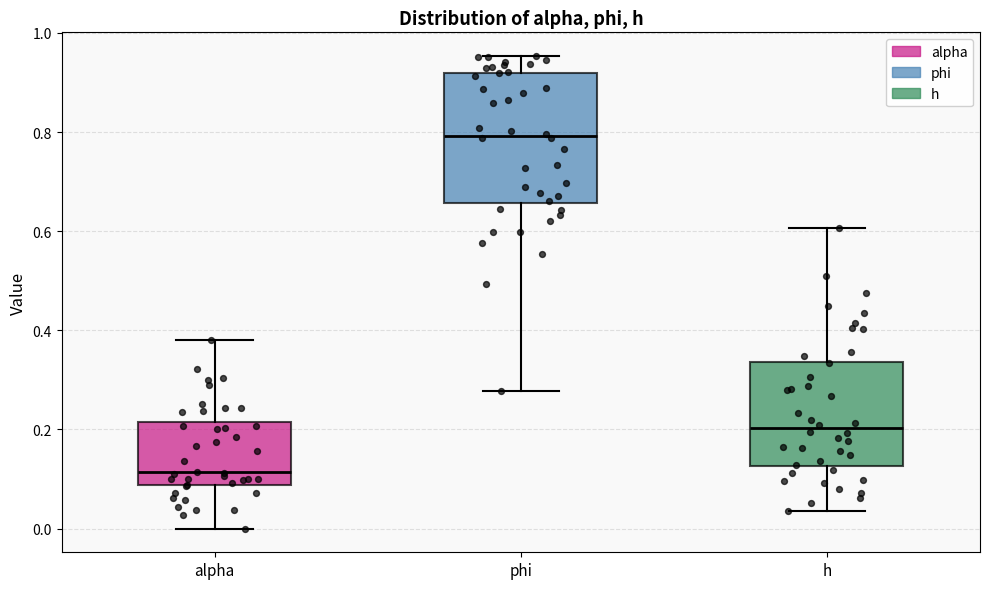

Which box's median line is the lowest?

alpha